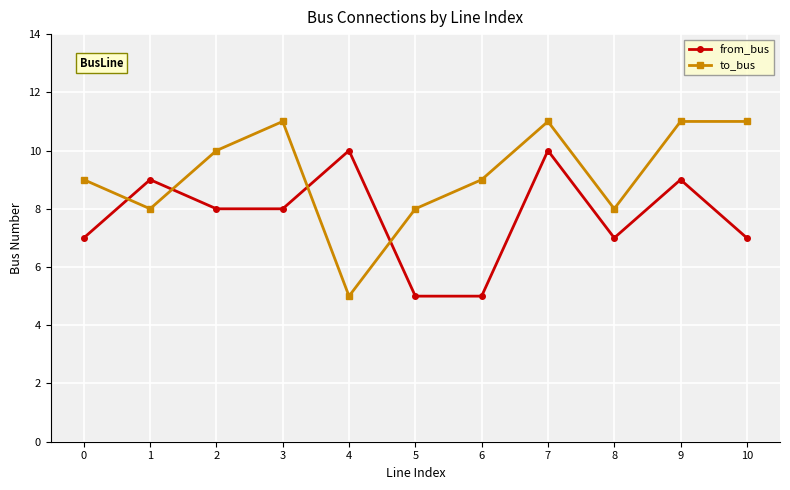

Which series has the widest spread of values?

to_bus